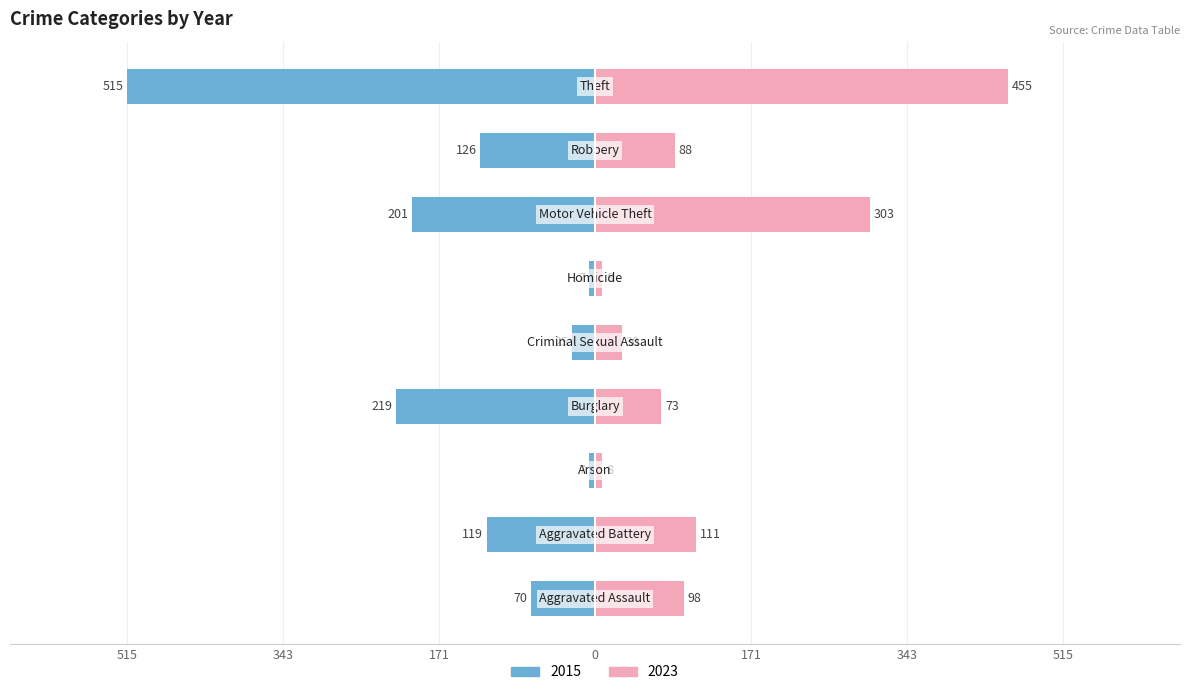

At which category does the chart reach its peak across all series?

Theft